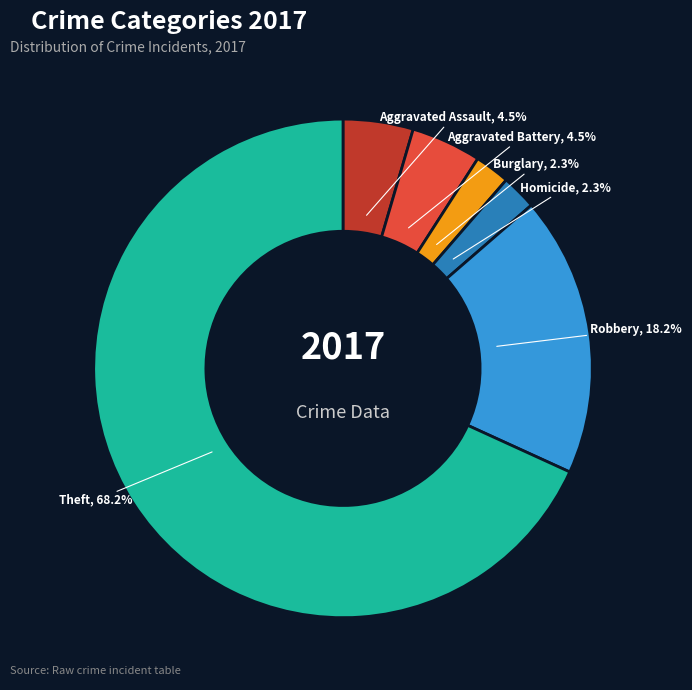

How many slices are in this pie chart?

6